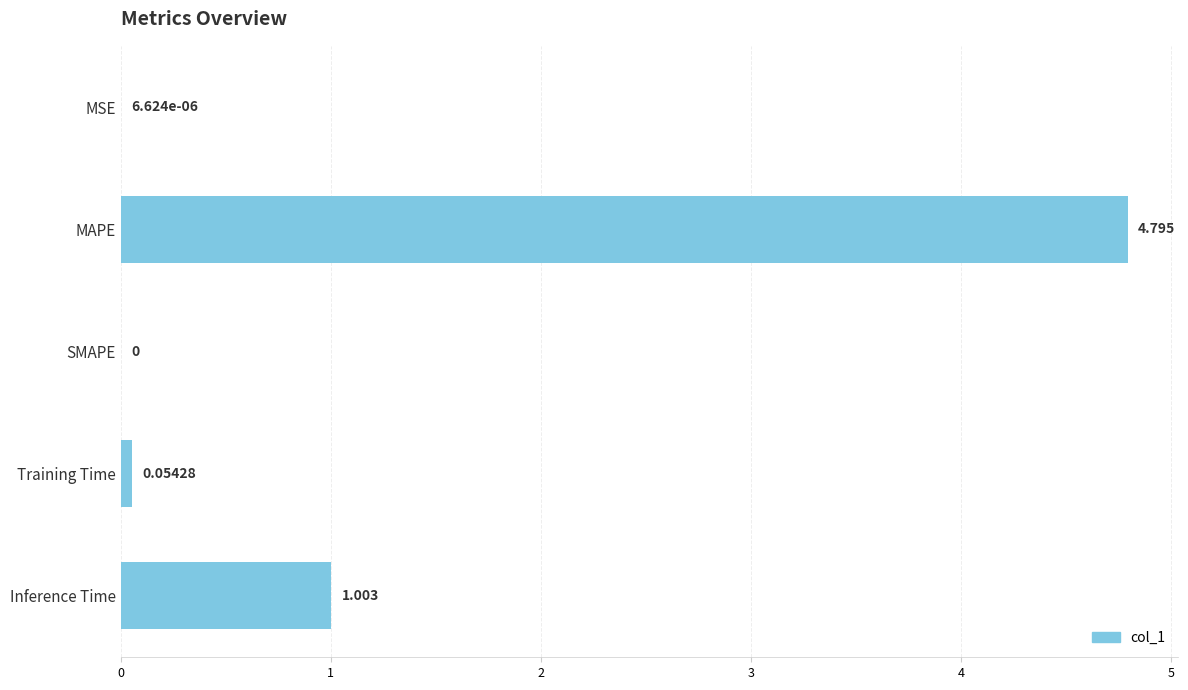

Which category has the highest value across all series?

MAPE